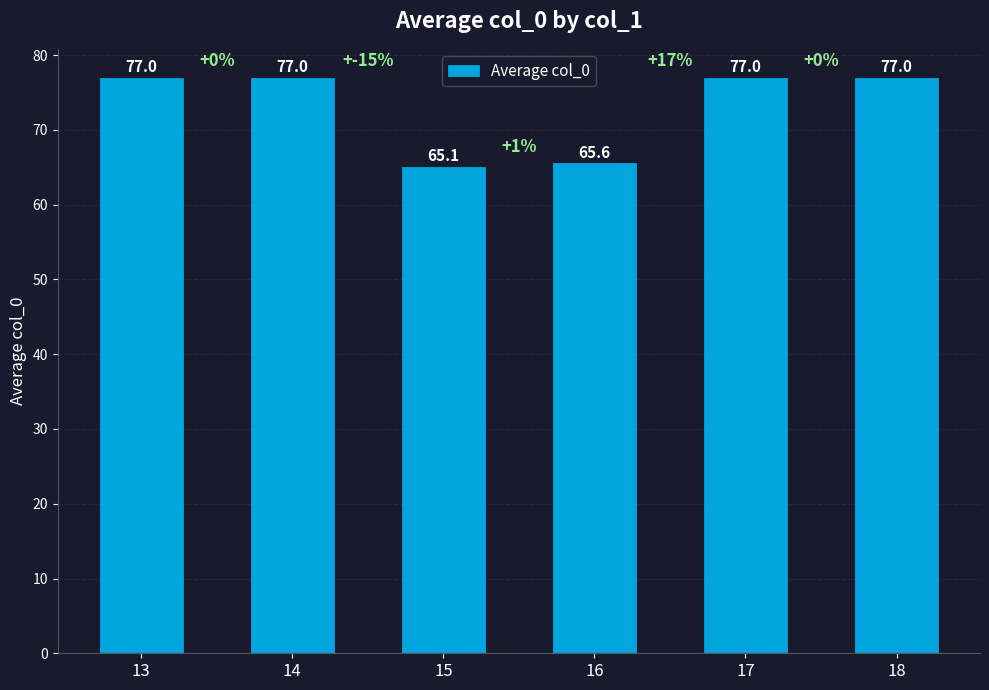

What is the greatest value displayed?

77.0